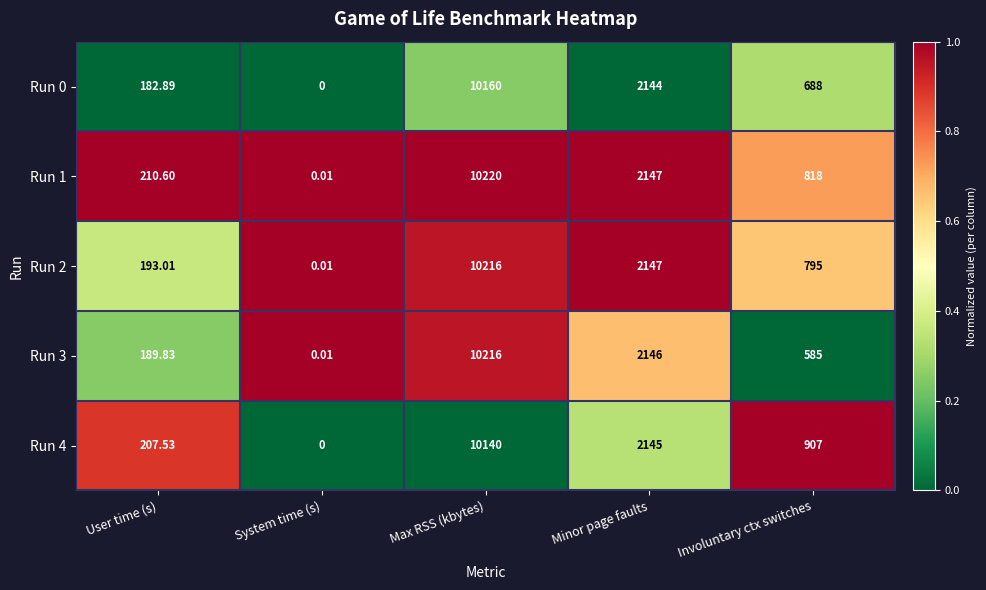

Rank the categories by Run 1 value from highest to lowest.

Max RSS (kbytes), Minor page faults, Involuntary ctx switches, User time (s), System time (s)